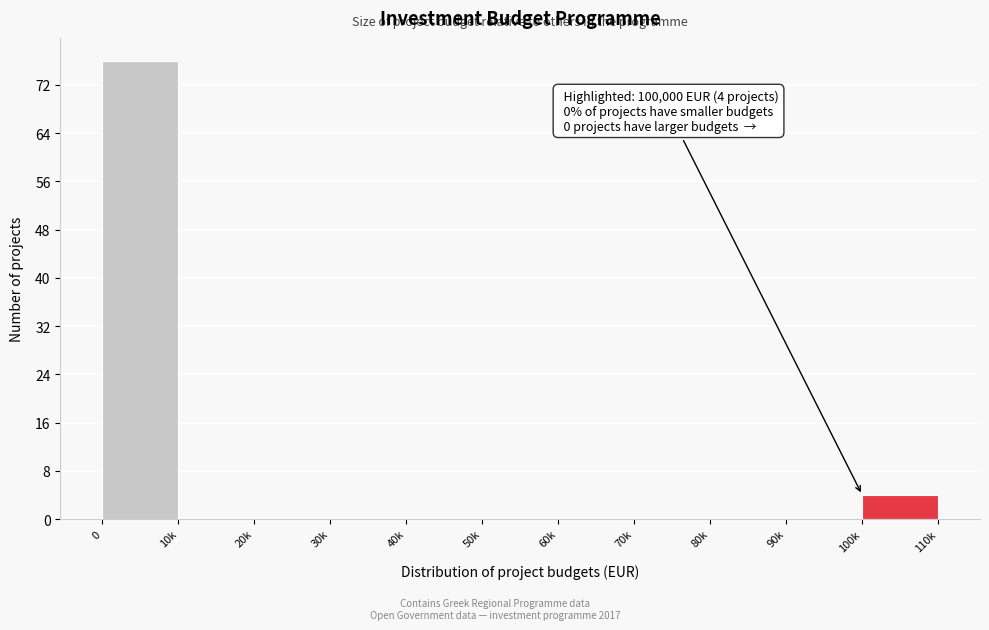

Reading right to left, list all the values displayed in this chart.

100k=4	90k=0	80k=0	70k=0	60k=0	50k=0	40k=0	30k=0	20k=0	10k=0	0=76